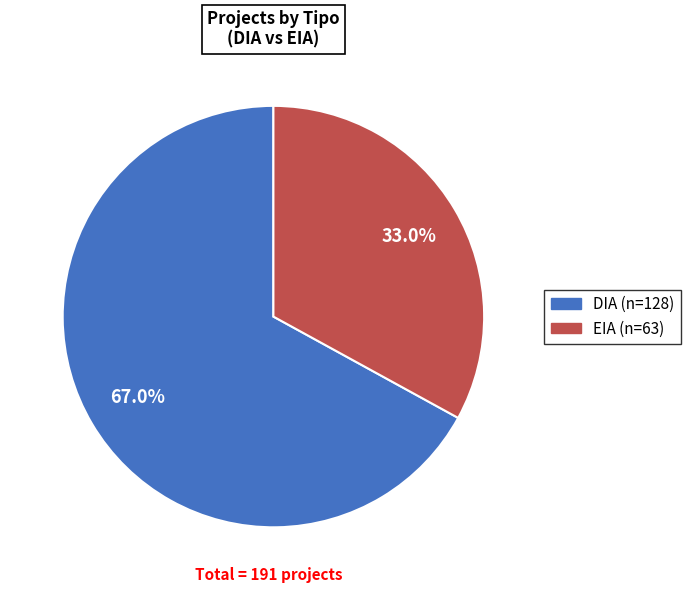

Approximately how many times larger is the value at EIA compared to DIA?

0.5